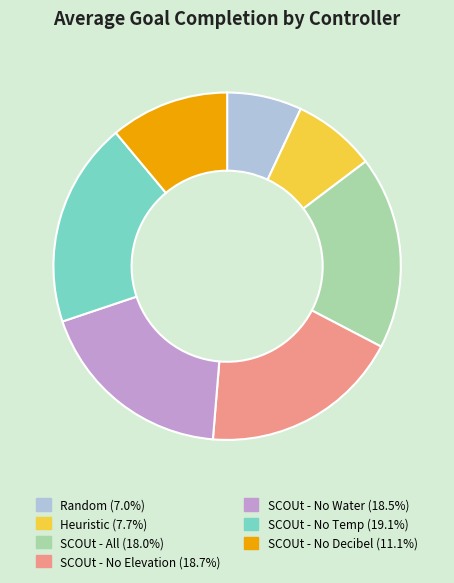

Which has a higher value, SCOUt - No Water or SCOUt - All?

SCOUt - No Water